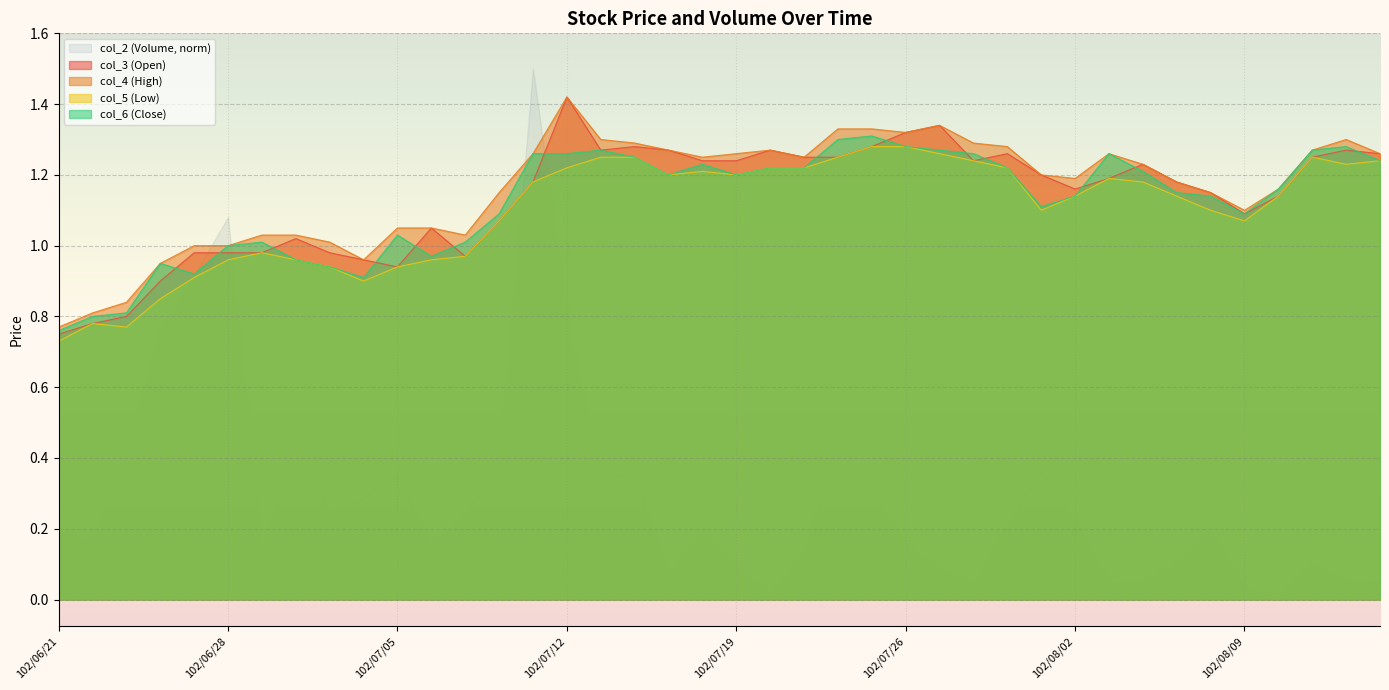

What is the label of the 38th point from the left?

102/08/13